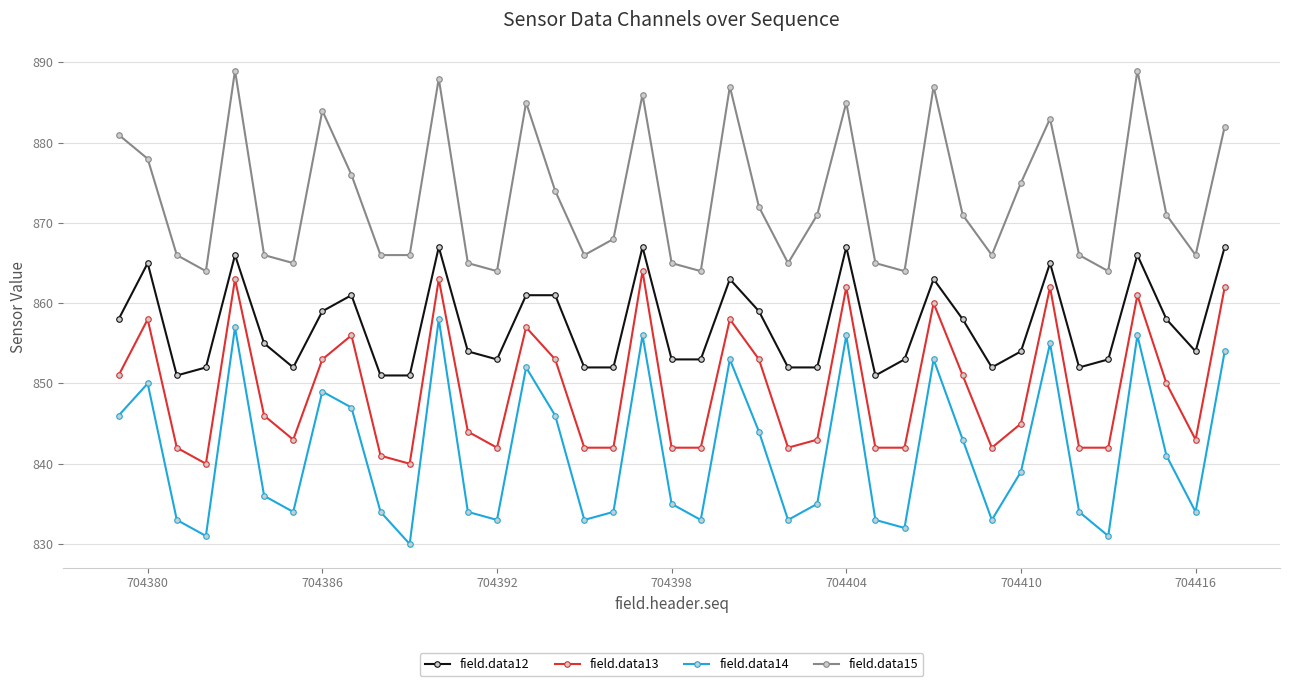

What is the maximum value for field.data12?

867